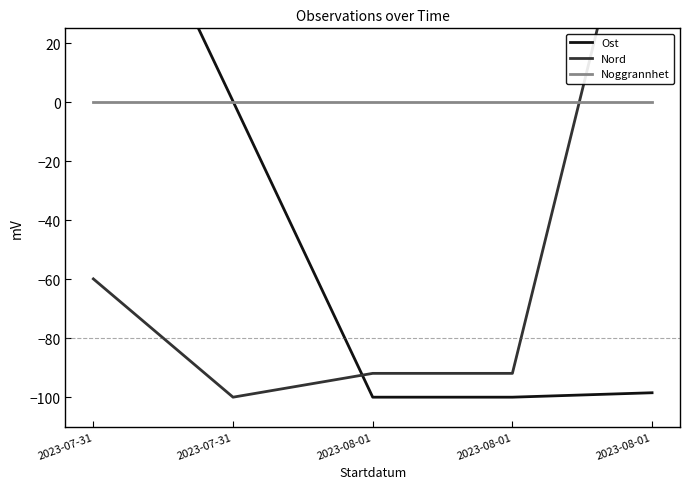

How many intersections are there between Ost and Noggrannhet?

1